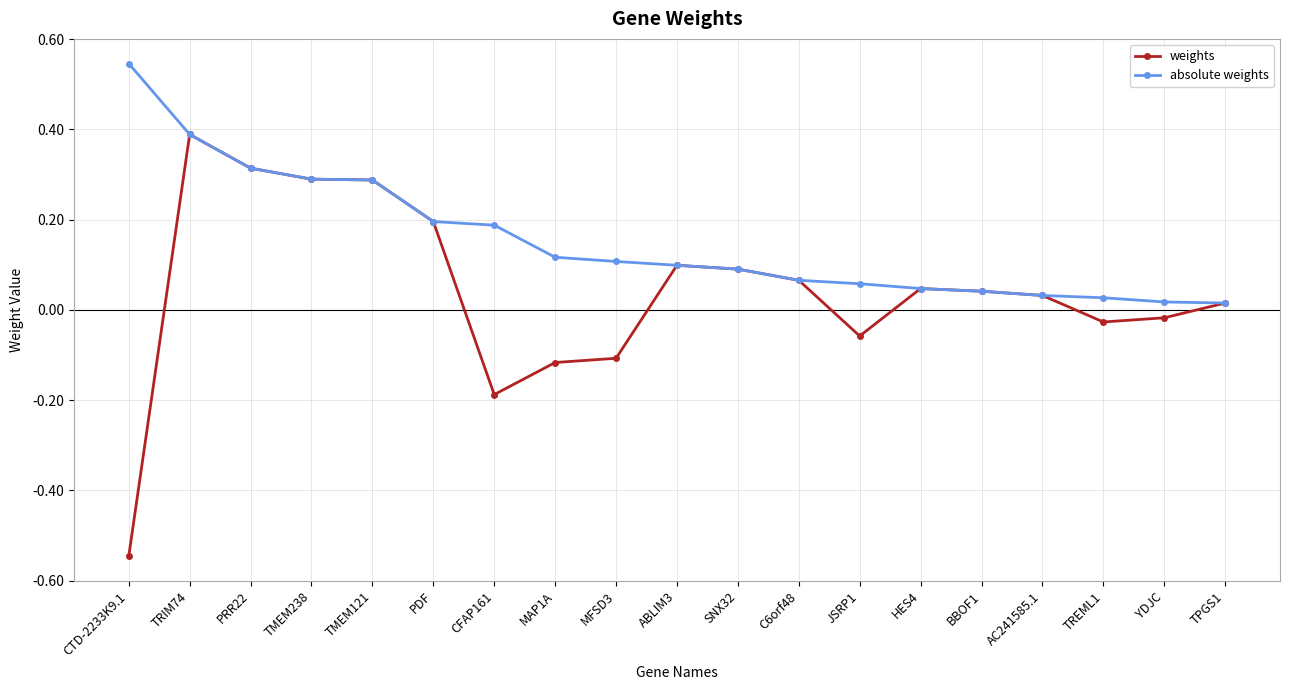

Is the value of absolute weights at ABLIM3 greater than the value of weights at CFAP161?

Yes